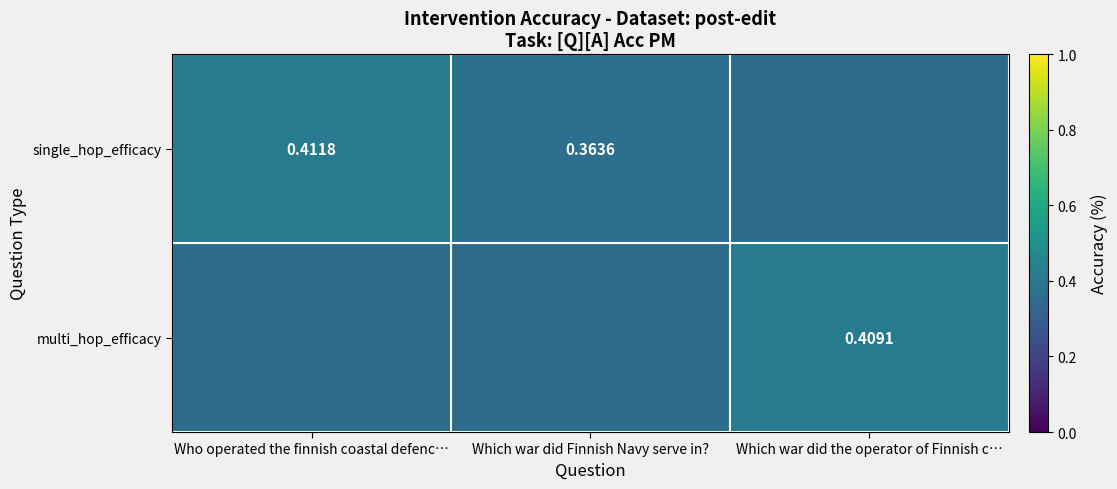

List the series in order of their peak value, lowest first.

single_hop_efficacy, multi_hop_efficacy